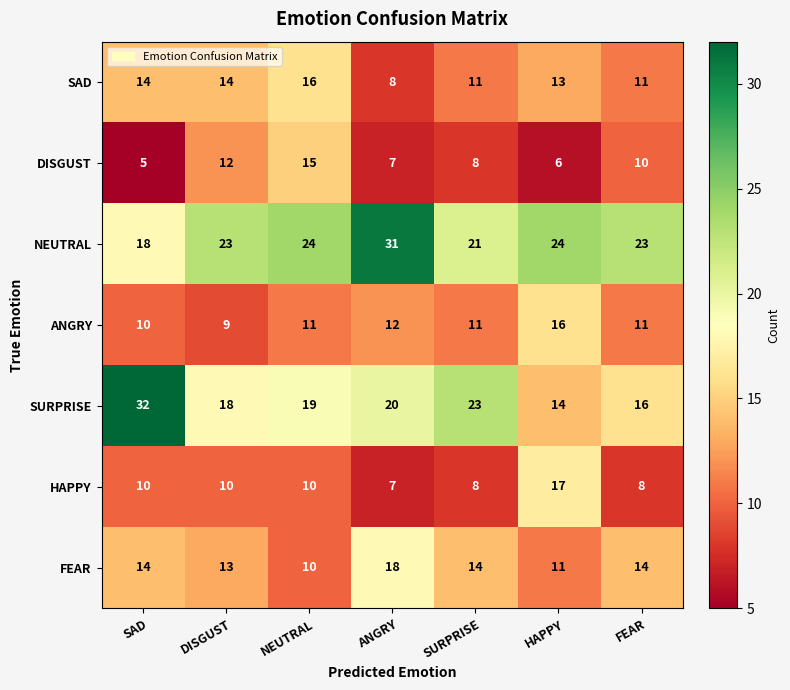

Which series has the widest spread of values?

SURPRISE